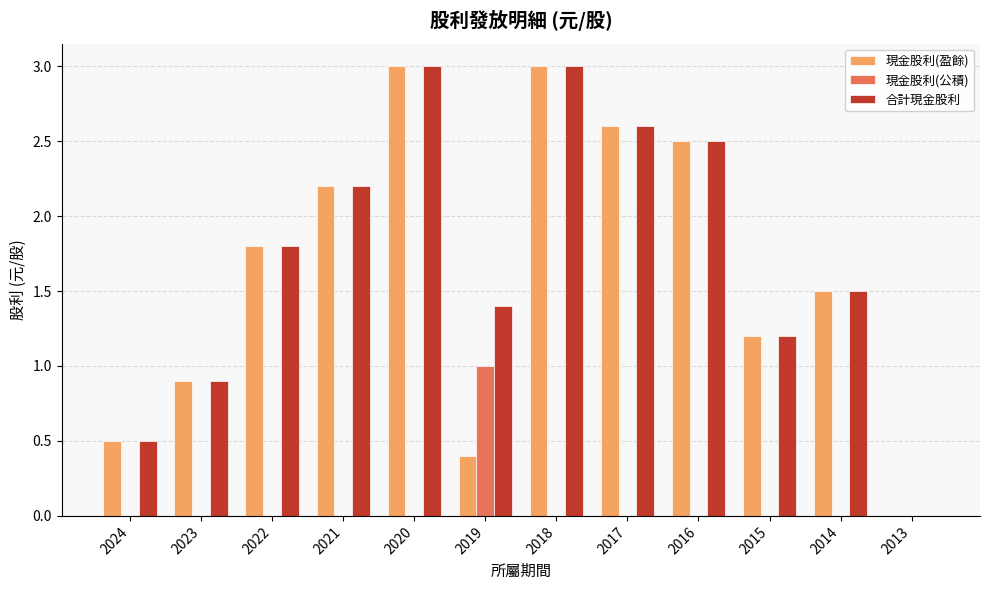

What is the average value of the 現金股利(公積) series?

0.1